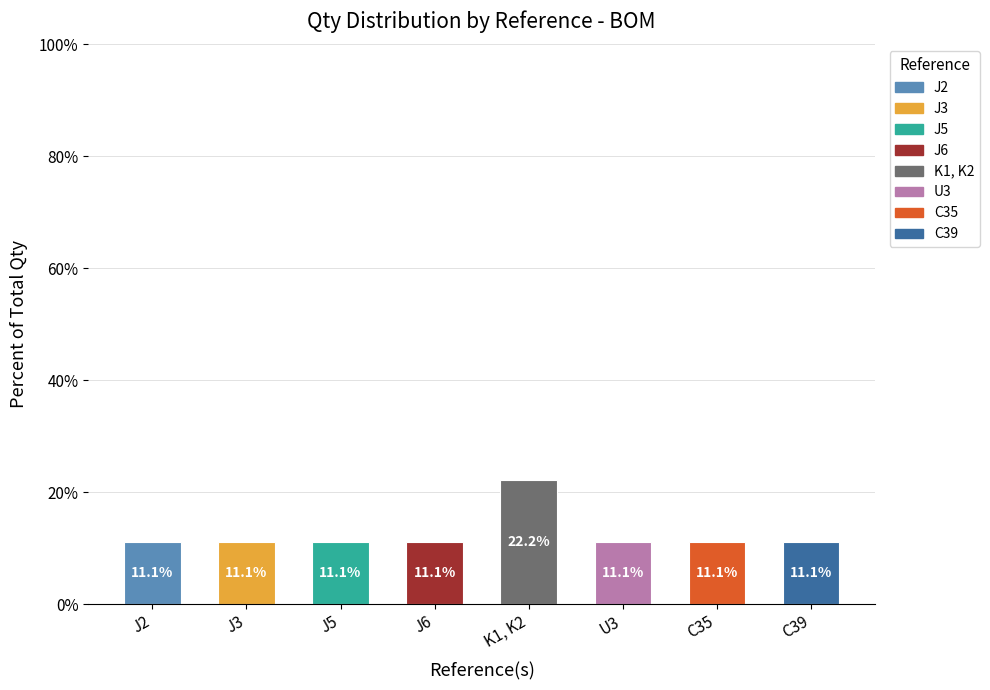

The chart shows a value of 11.1 at C39. True or false?

True